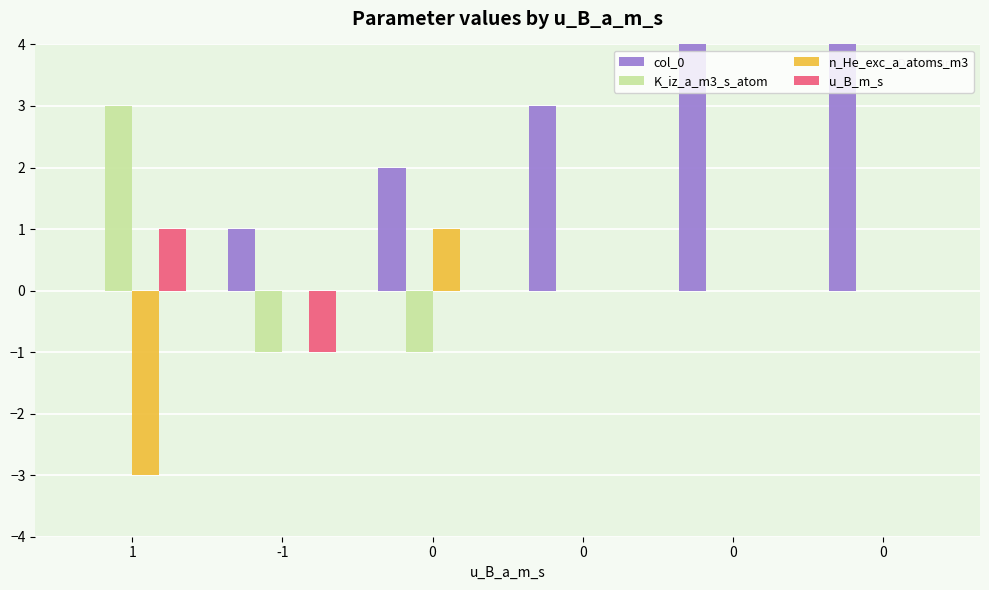

How many n_He_exc_a_atoms_m3 values are between 0 and 1?

5